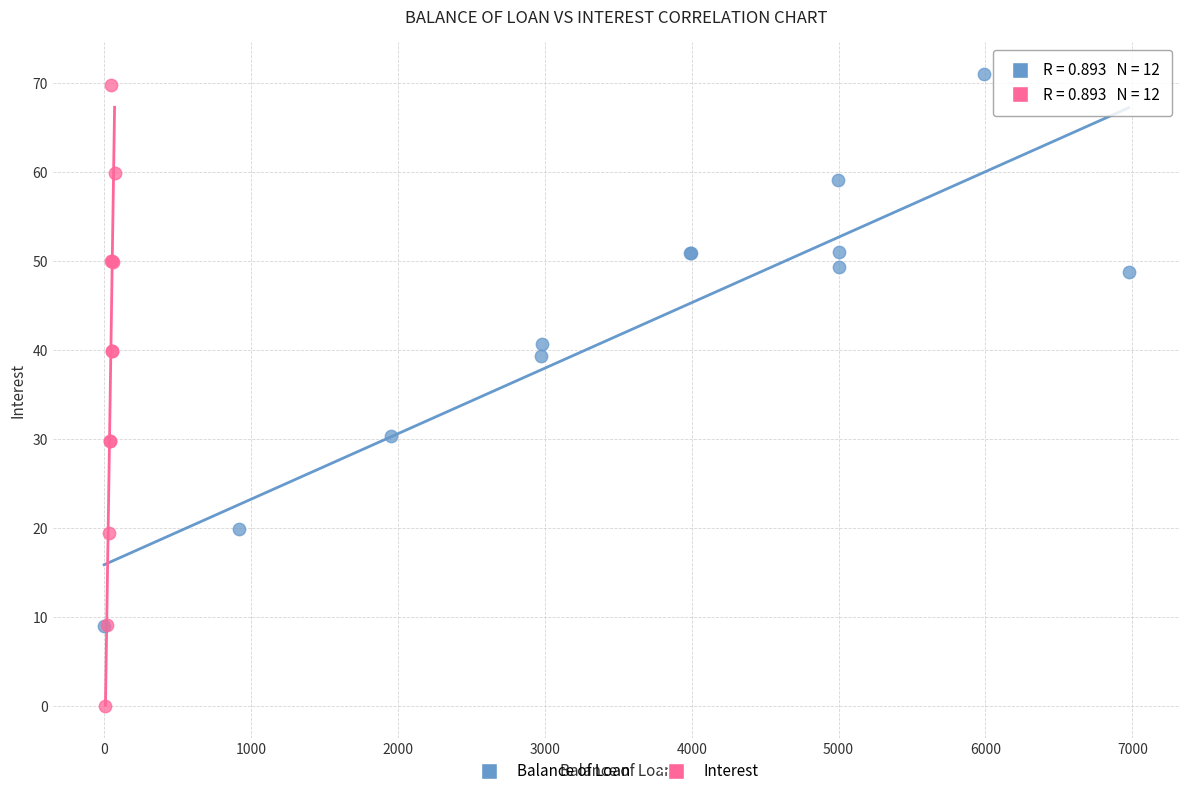

Which series reaches the minimum Y coordinate?

Interest